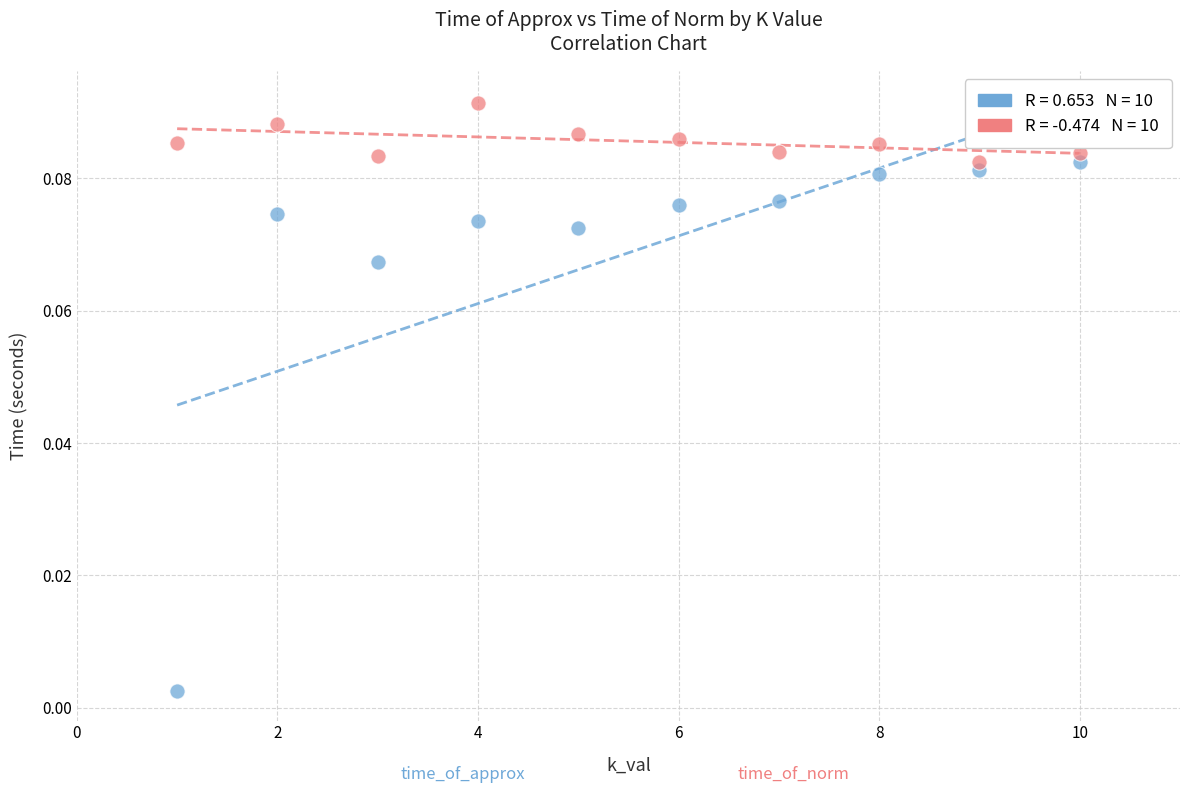

Across all data points, what is the range of X values (max minus min)?

9.0